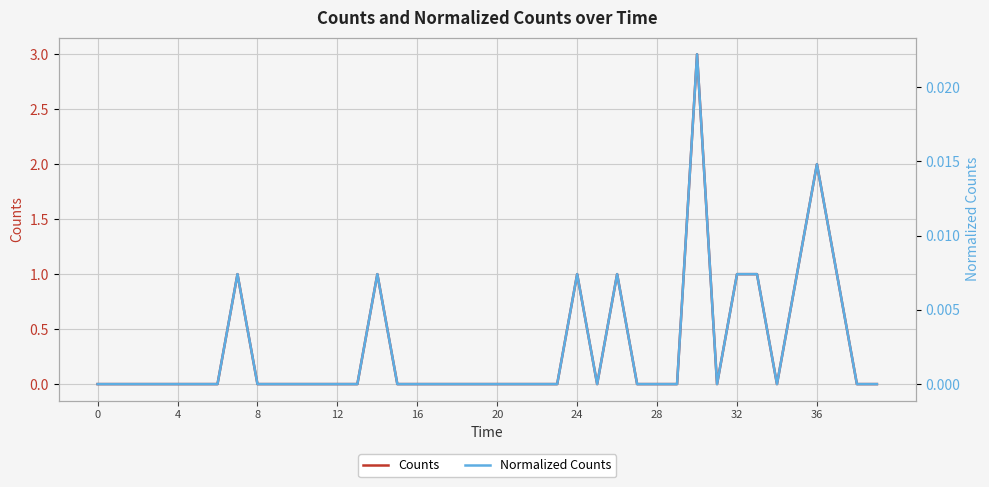

Reading right to left, what are all the values shown in this chart?

Counts: 0.0	0.0	1.0	2.0	1.0	0.0	1.0	1.0	0.0	3.0	0.0	0.0	0.0	1.0	0.0	1.0	0.0	0.0	0.0	0.0	0.0	0.0	0.0	0.0	0.0	1.0	0.0	0.0	0.0	0.0	0.0	0.0	1.0	0.0	0.0	0.0	0.0	0.0	0.0	0.0
Normalized Counts: 0.0	0.0	0.0	0.0	0.0	0.0	0.0	0.0	0.0	0.0	0.0	0.0	0.0	0.0	0.0	0.0	0.0	0.0	0.0	0.0	0.0	0.0	0.0	0.0	0.0	0.0	0.0	0.0	0.0	0.0	0.0	0.0	0.0	0.0	0.0	0.0	0.0	0.0	0.0	0.0